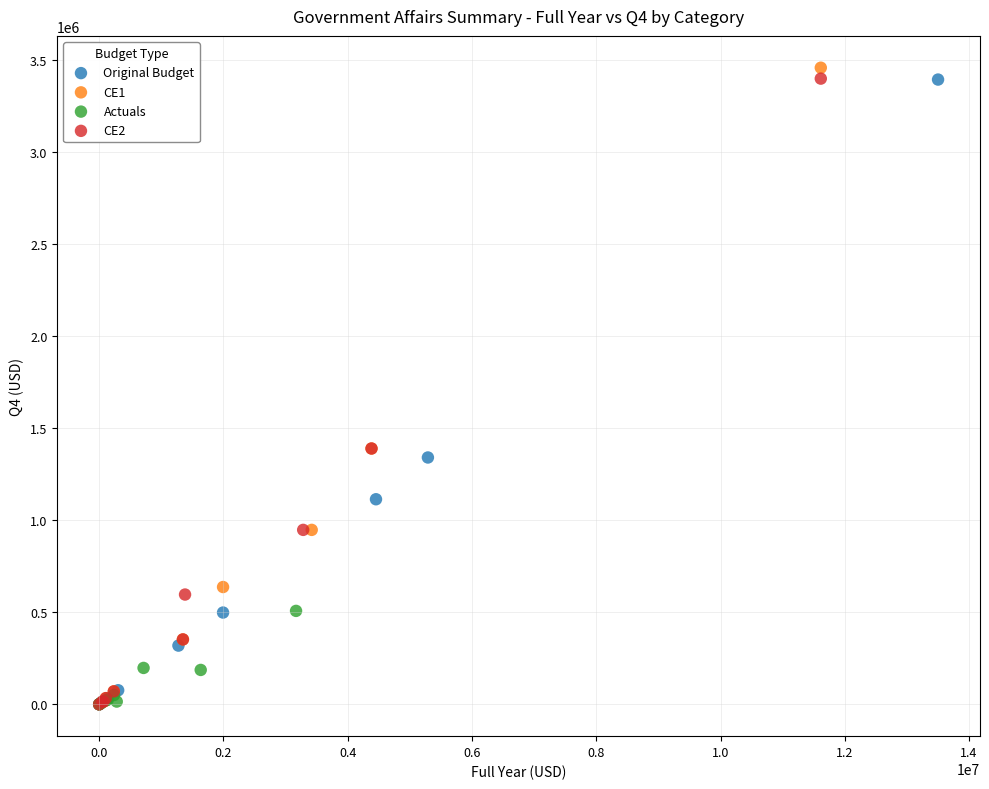

Which series has the widest spread of Y values?

CE1